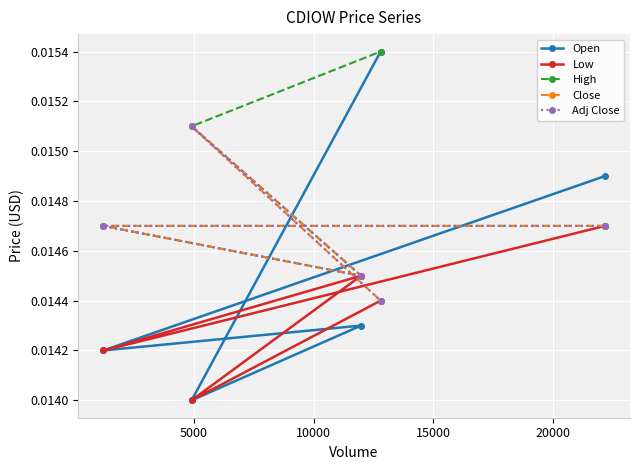

How many interior local peaks does the Open series have?

1